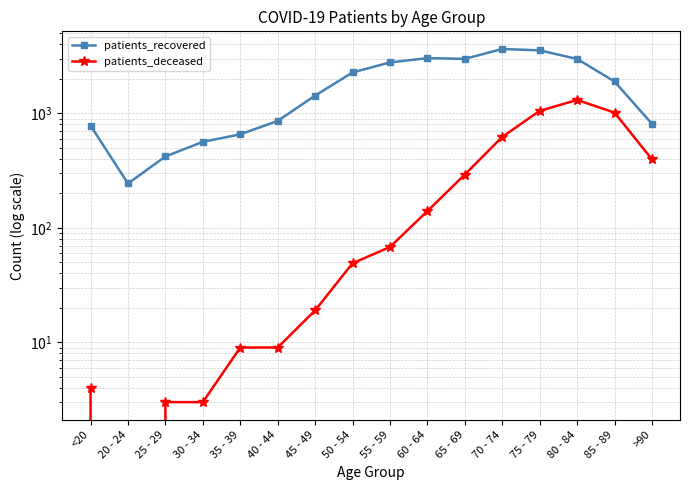

What are all the series names shown in the legend?

patients_recovered, patients_deceased